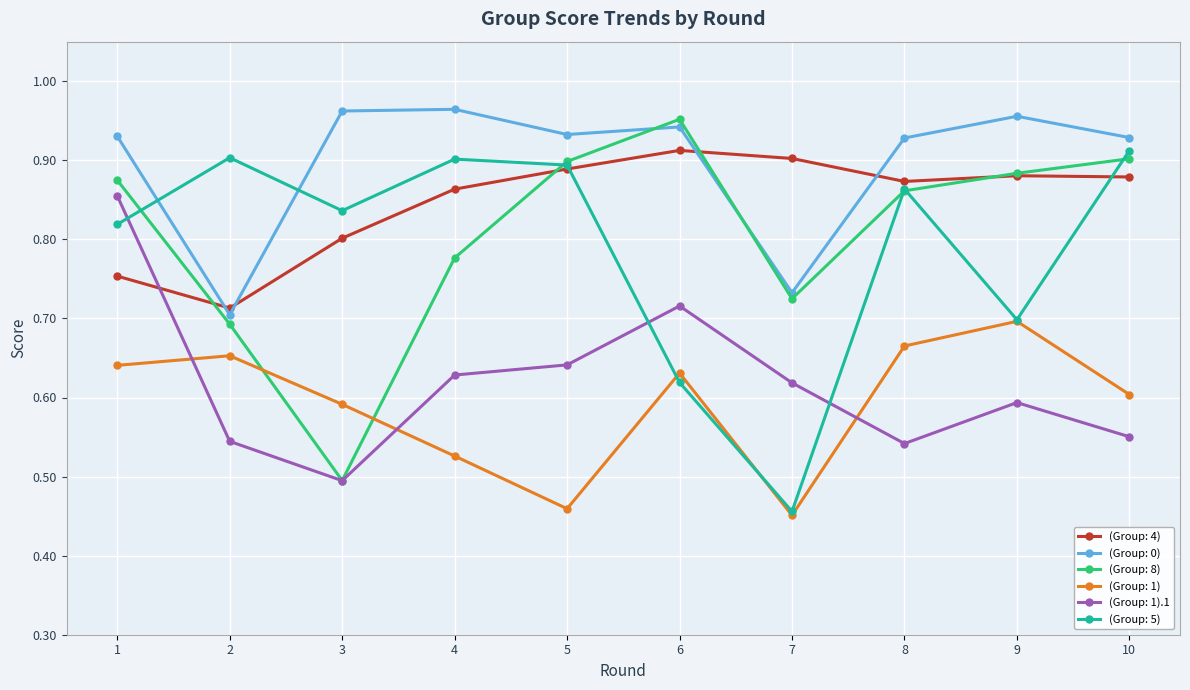

What are all the series names shown in the legend?

(Group: 4), (Group: 0), (Group: 8), (Group: 1), (Group: 1).1, (Group: 5)